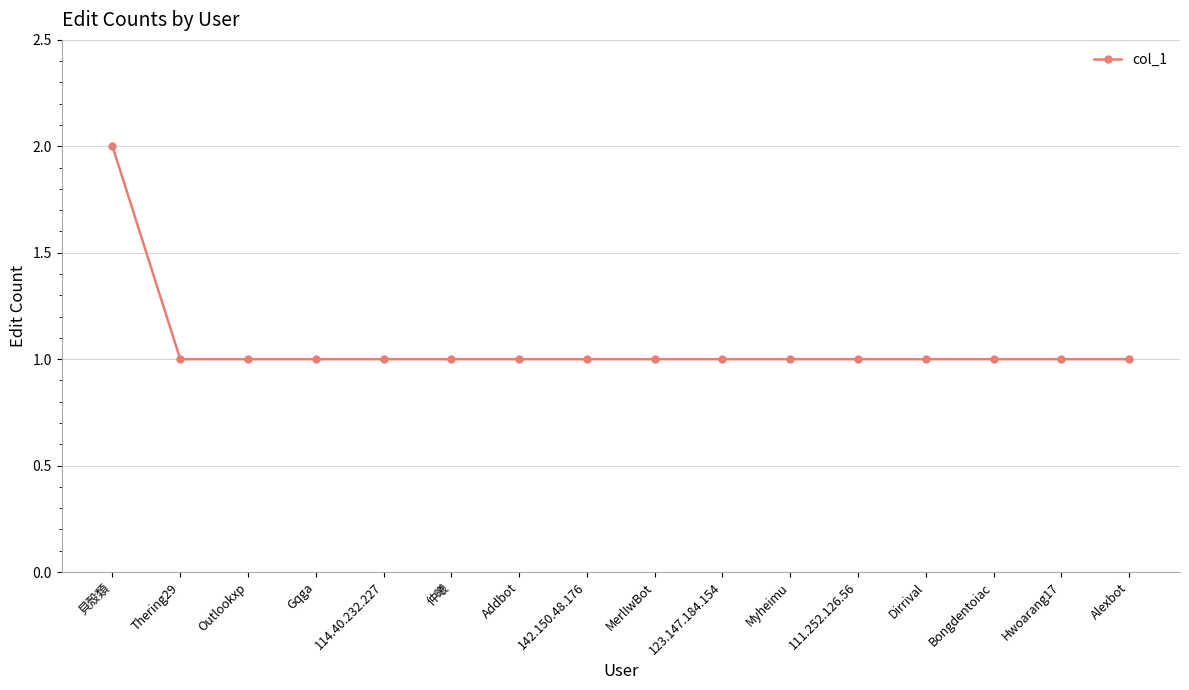

Count the values in the range 1 to 2.

16